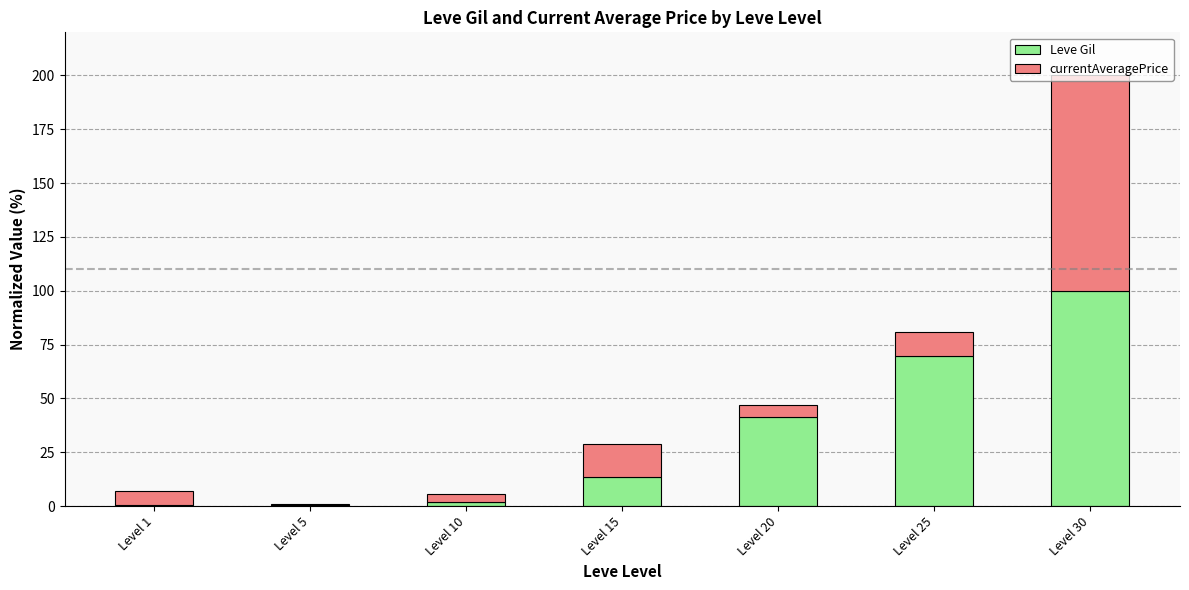

What is the sum of all Leve Gil values?

227.4